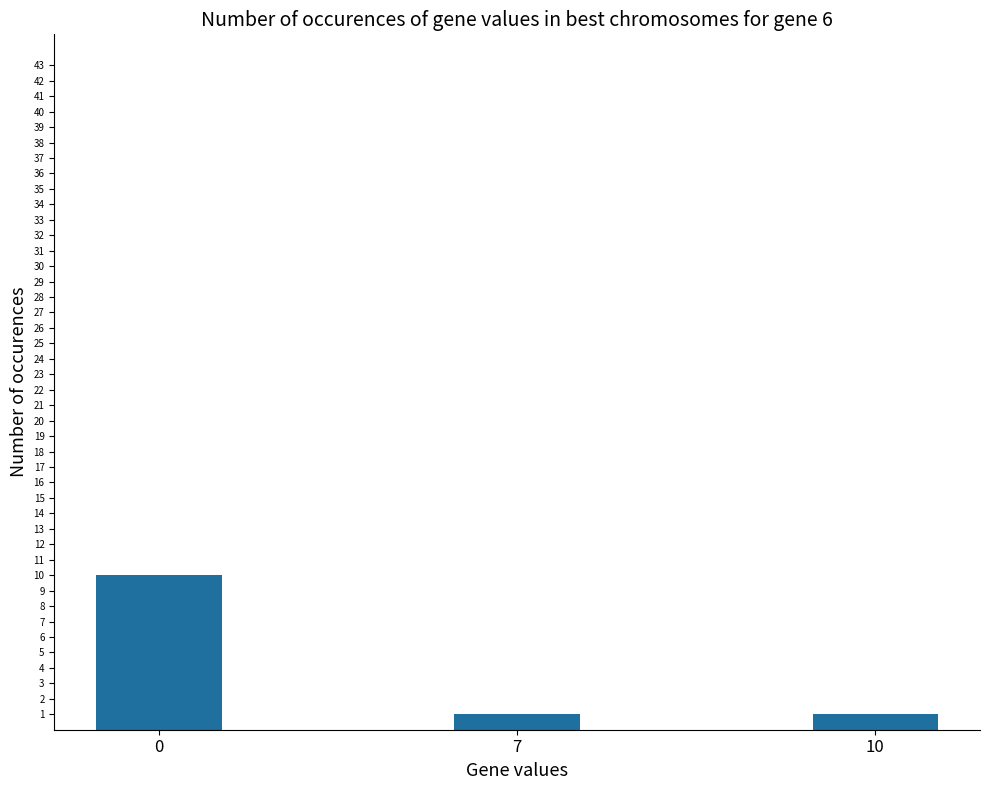

What is the value of the 2nd bar from the left?

1